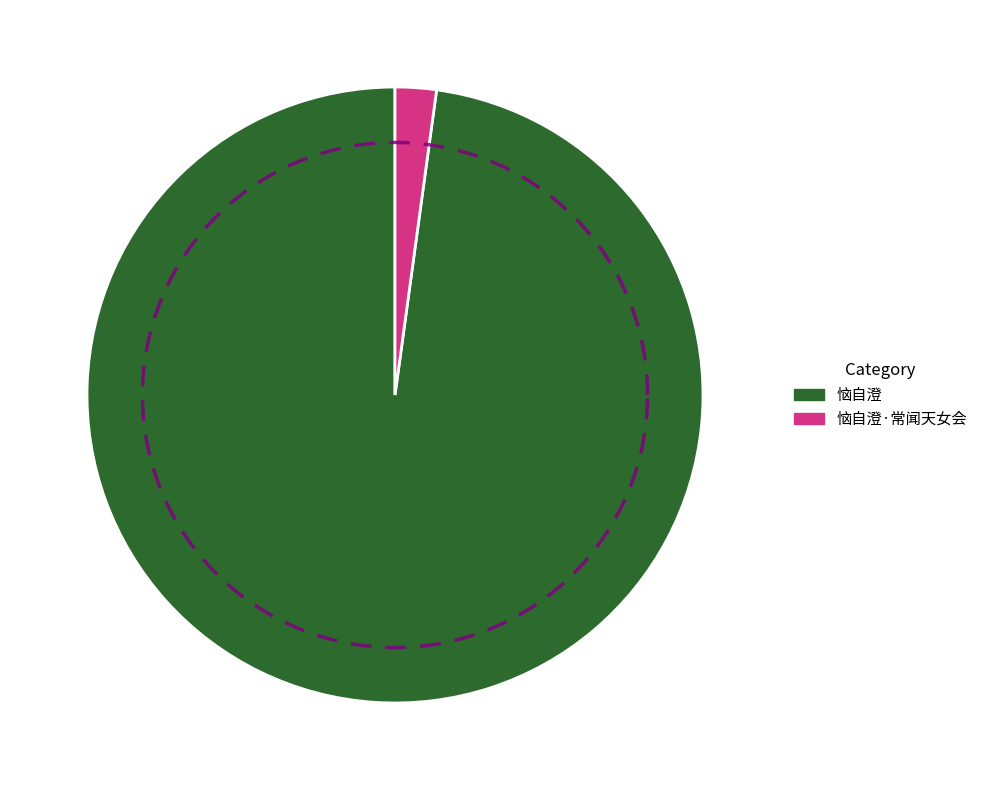

Which category has the biggest portion of the pie?

恼自澄